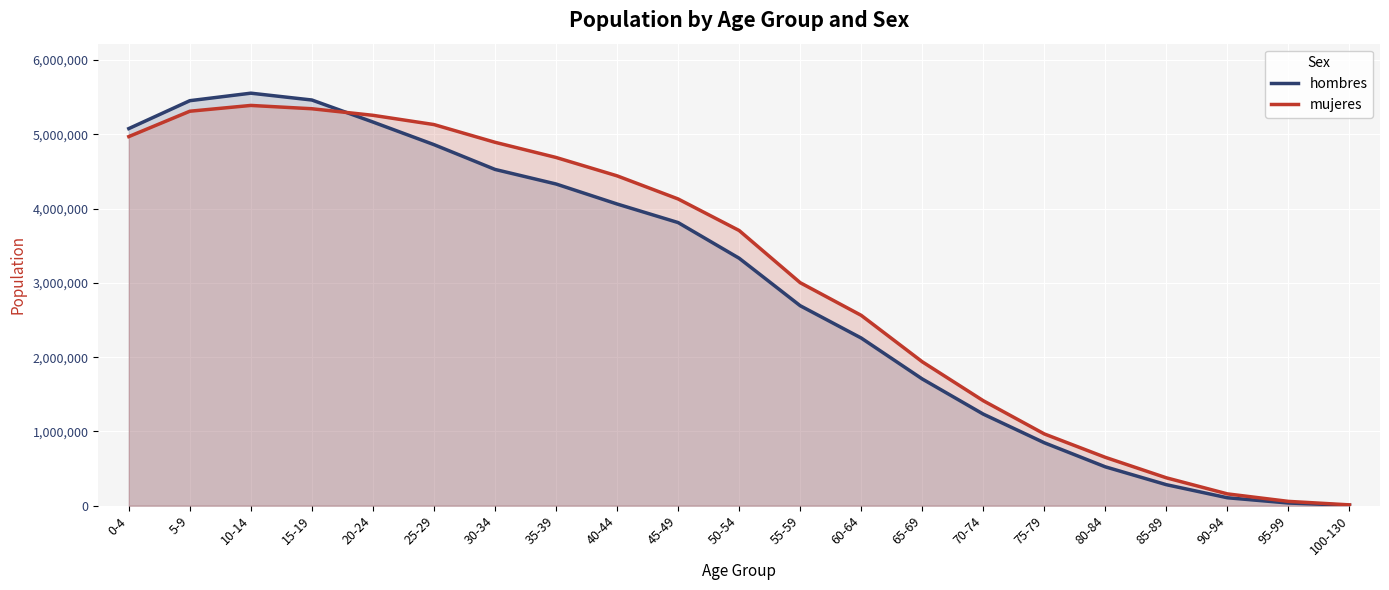

What is the value of the hombres point at the 14th from the left?

1706850